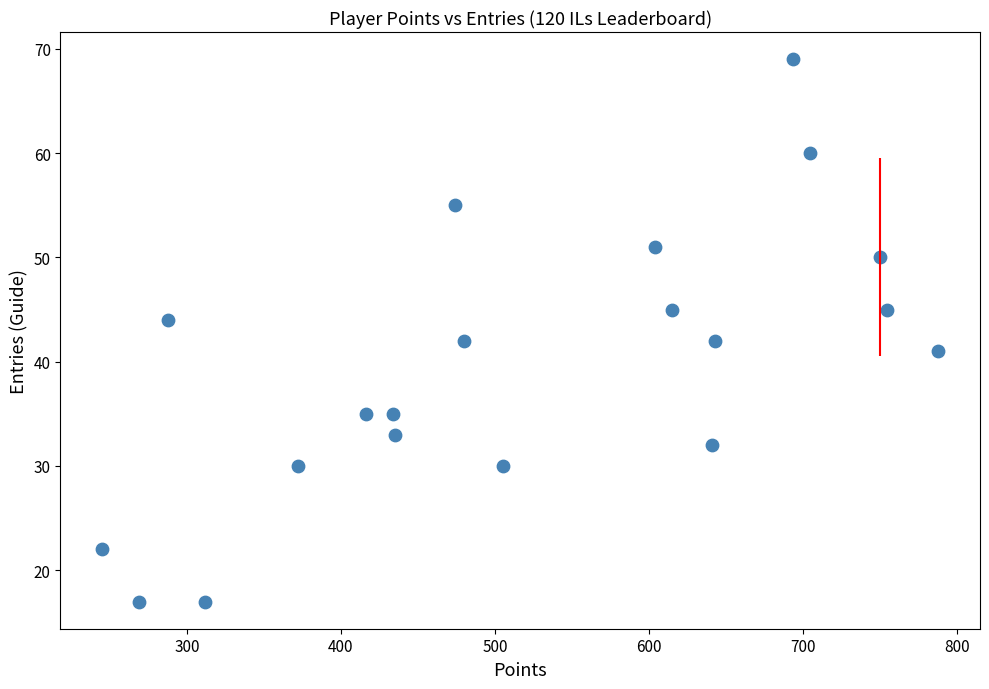

What is the range of Y values (max minus min)?

52